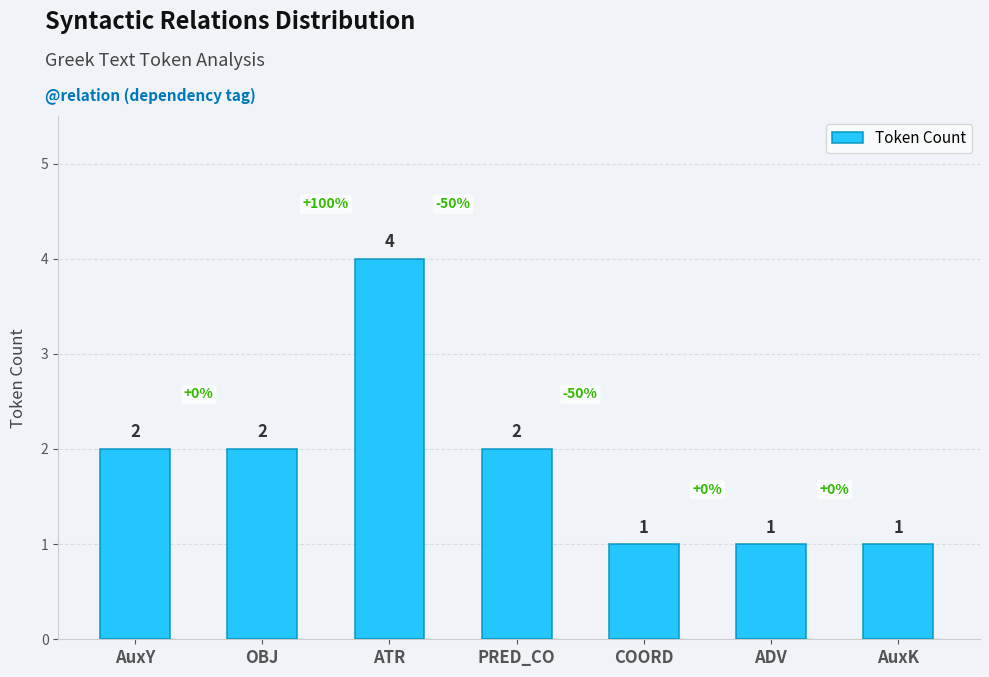

Which label corresponds to the largest value in the chart?

ATR